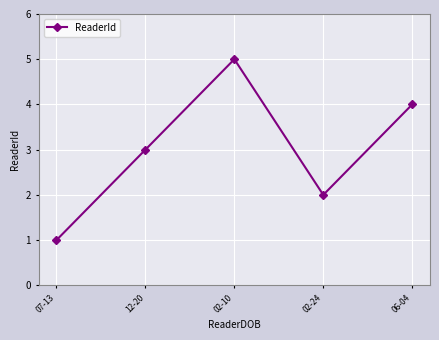

Where is the data nearest to the value 3?

12-20